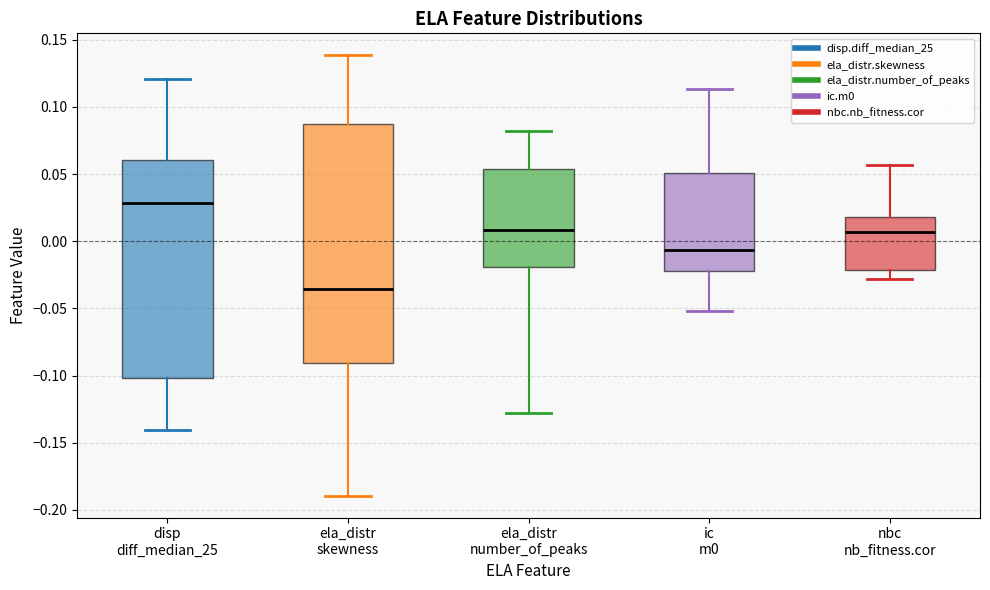

Comparing the boxes themselves (not the whiskers), which one is the tallest?

ela_distr skewness